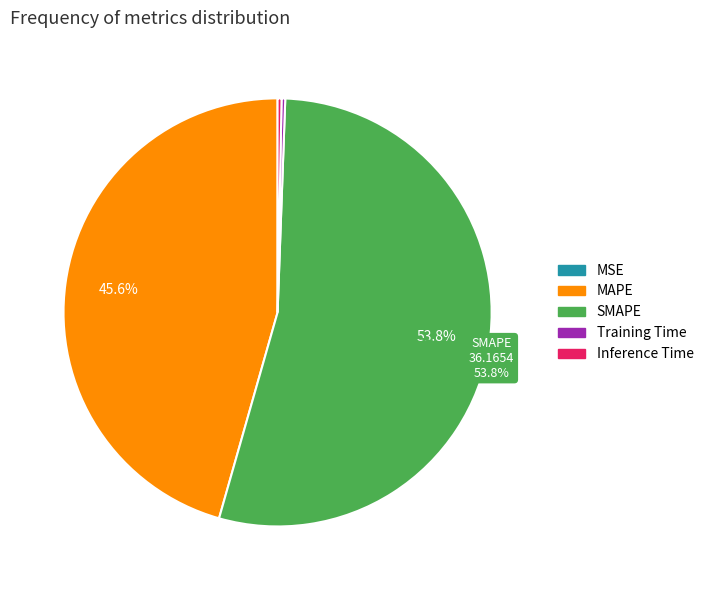

Which category has the biggest portion of the pie?

SMAPE